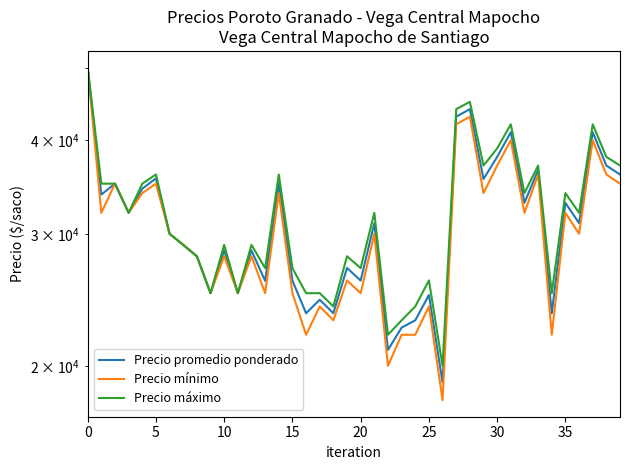

Reading right to left, what are all the values shown in this chart?

Precio promedio ponderado: 36000	37000	41000	31000	33000	23500	36500	33000	41000	38000	35500	44000	43000	19000	24857	23000	22492	21000	30990	25987	27016	23508	24500	23500	25987	35000	25960	28500	25000	28500	25000	28000	29000	30000	35571	34462	32000	35000	33846	50000
Precio mínimo: 35000	36000	40000	30000	32000	22000	36000	32000	40000	37000	34000	43000	42000	18000	24000	22000	22000	20000	30000	25000	26000	23000	24000	22000	25000	34000	25000	28000	25000	28000	25000	28000	29000	30000	35000	34000	32000	35000	32000	50000
Precio máximo: 37000	38000	42000	32000	34000	25000	37000	34000	42000	39000	37000	45000	44000	20000	26000	24000	23000	22000	32000	27000	28000	24000	25000	25000	27000	36000	27000	29000	25000	29000	25000	28000	29000	30000	36000	35000	32000	35000	35000	50000